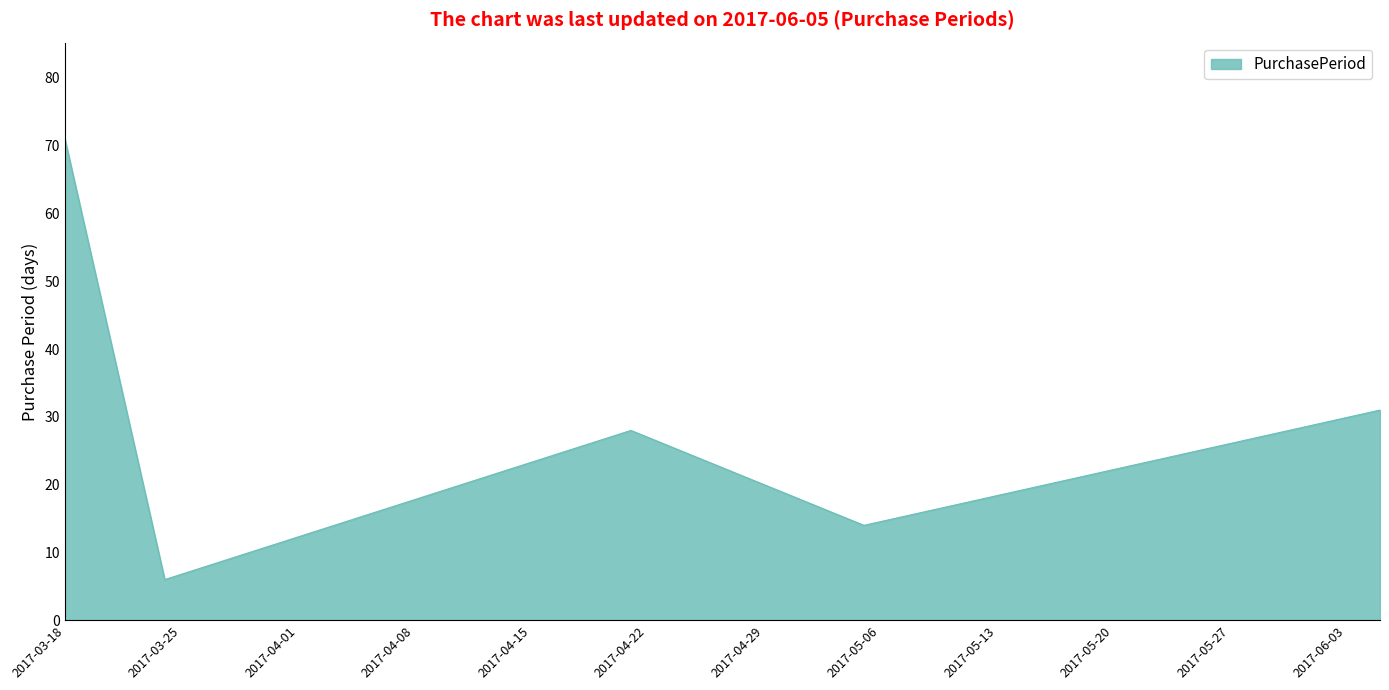

What is the difference between the maximum and minimum values?

65